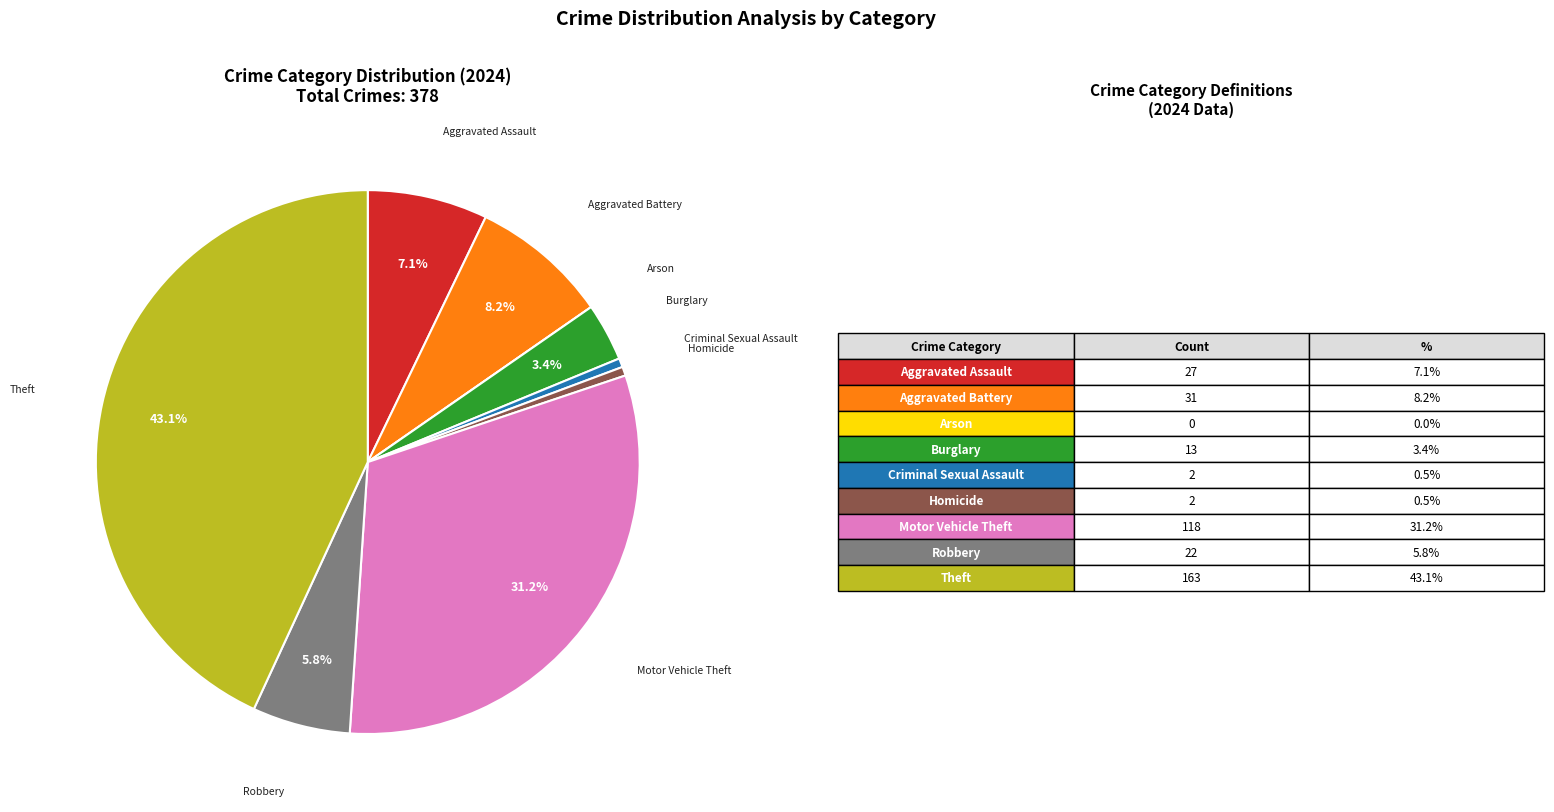

Is there a majority slice in this chart?

No